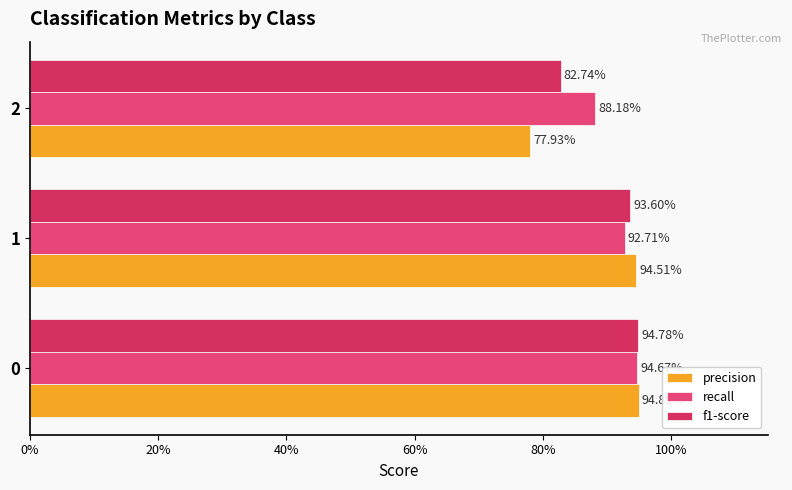

At how many categories does at least one series exceed 0?

3